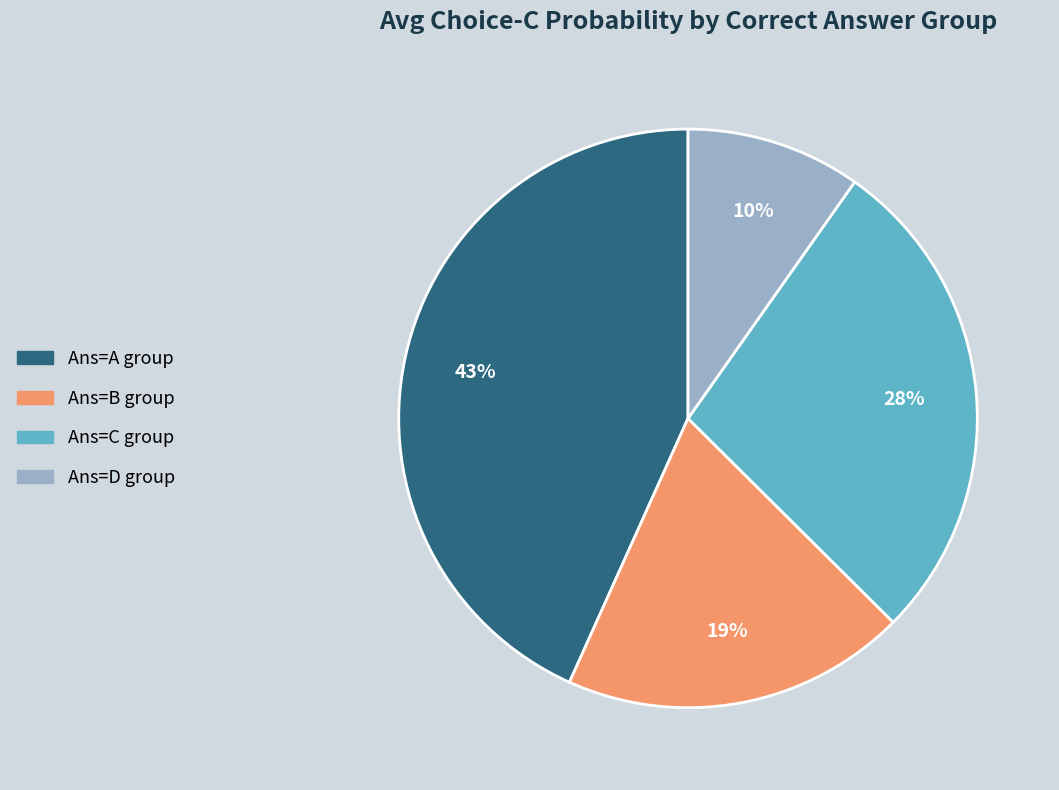

Does any single category account for the majority?

No